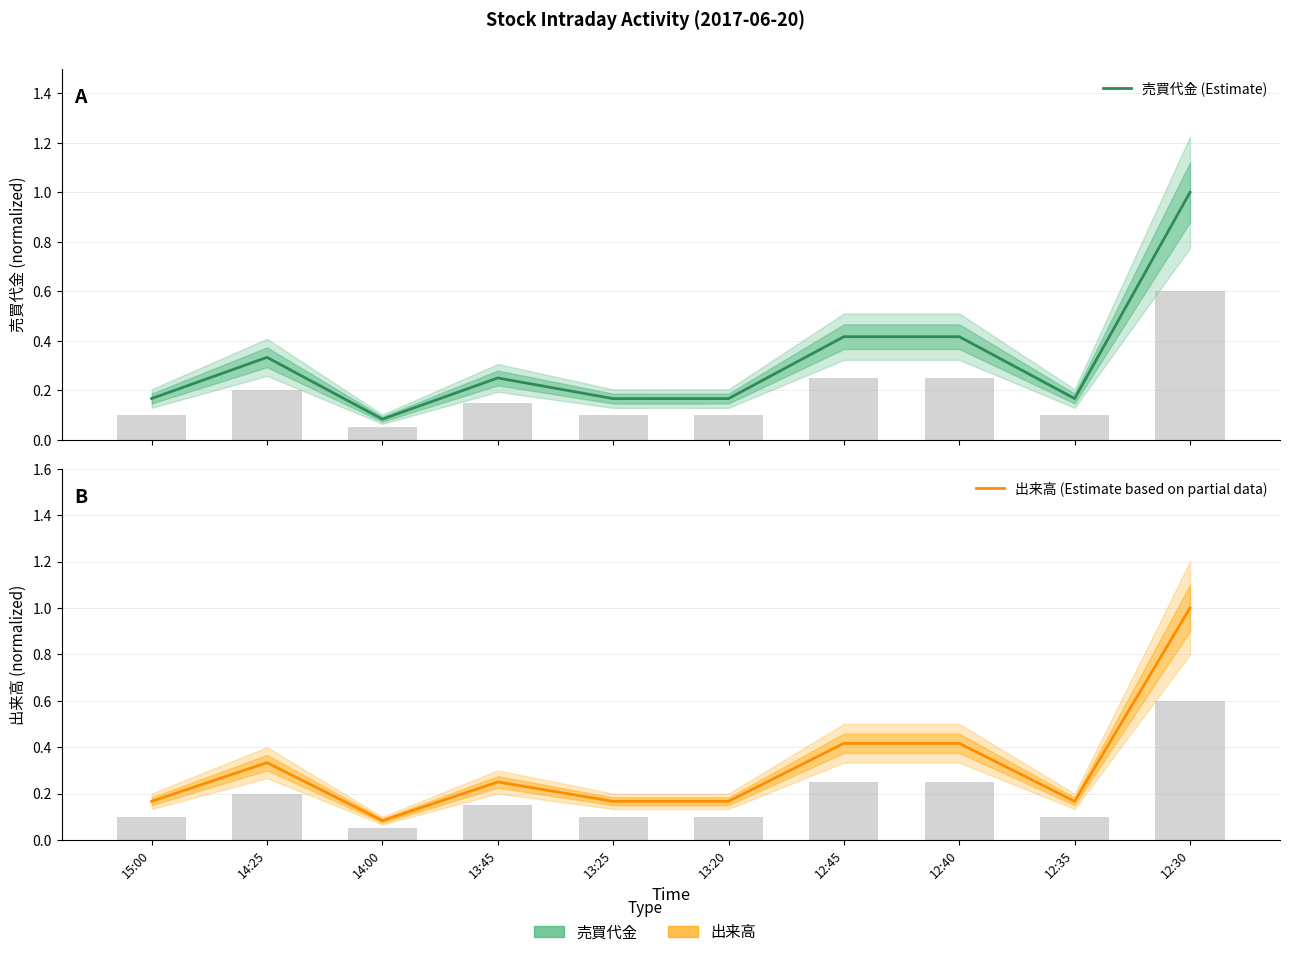

What is the label of the 10th bar from the left?

12:30